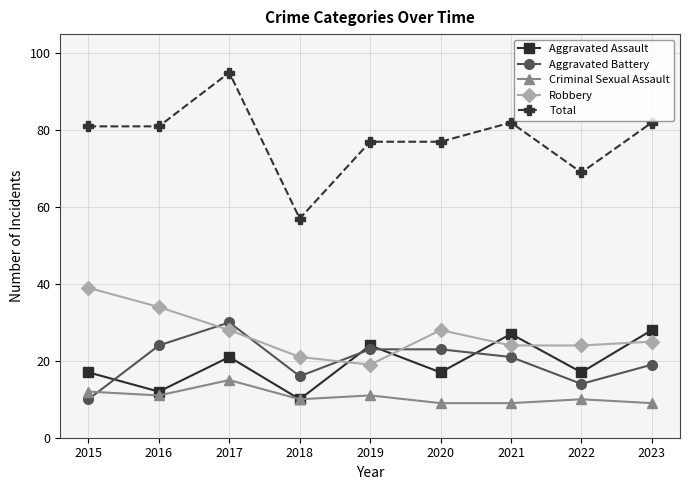

Is it true that Aggravated Battery equals 23 at 2020?

True